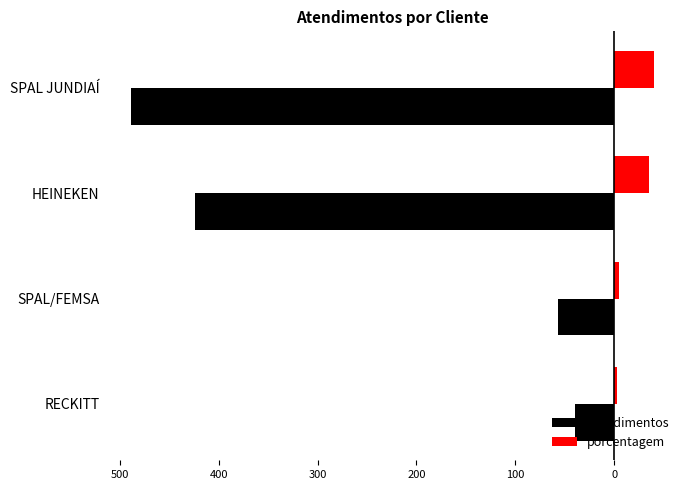

What are all the series names shown in the legend?

atendimentos, porcentagem